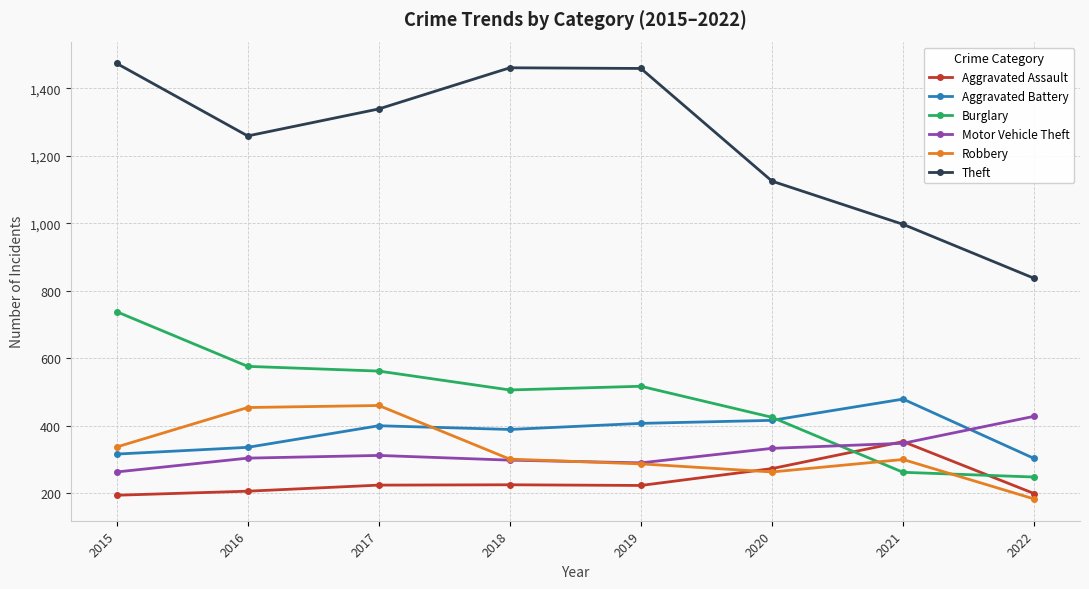

What is the maximum value shown in the chart?

1474